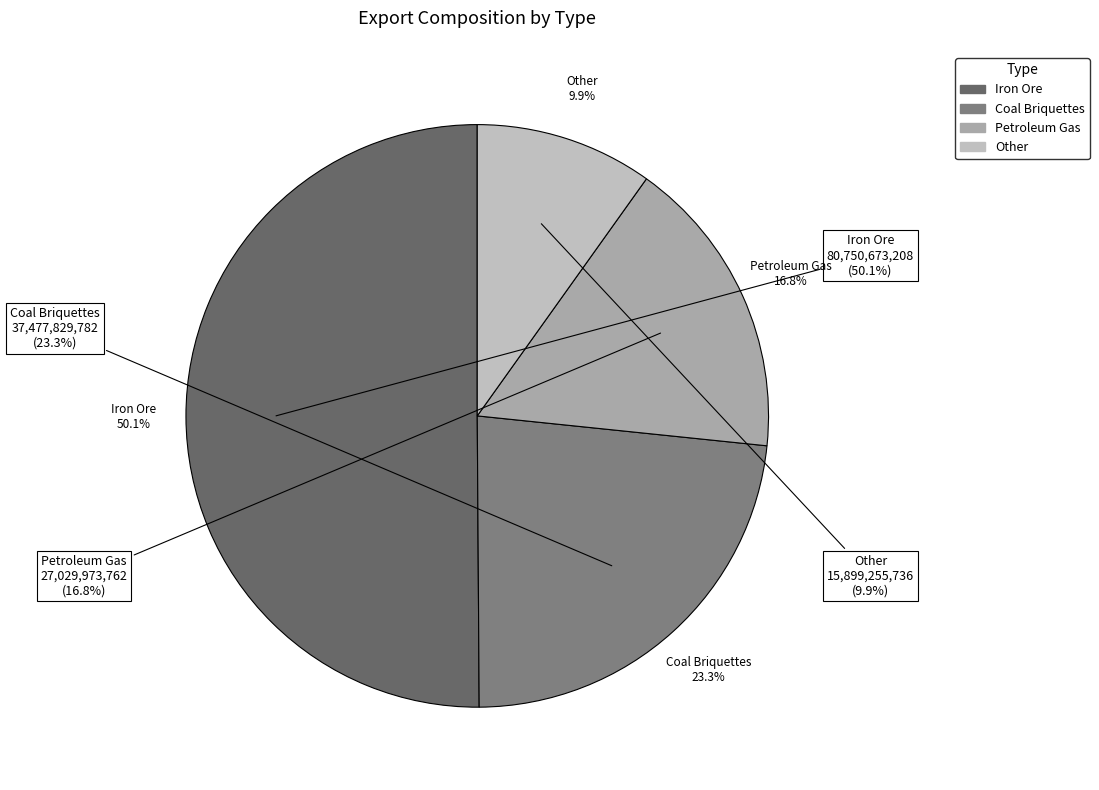

What is the smallest slice in the pie chart?

Other